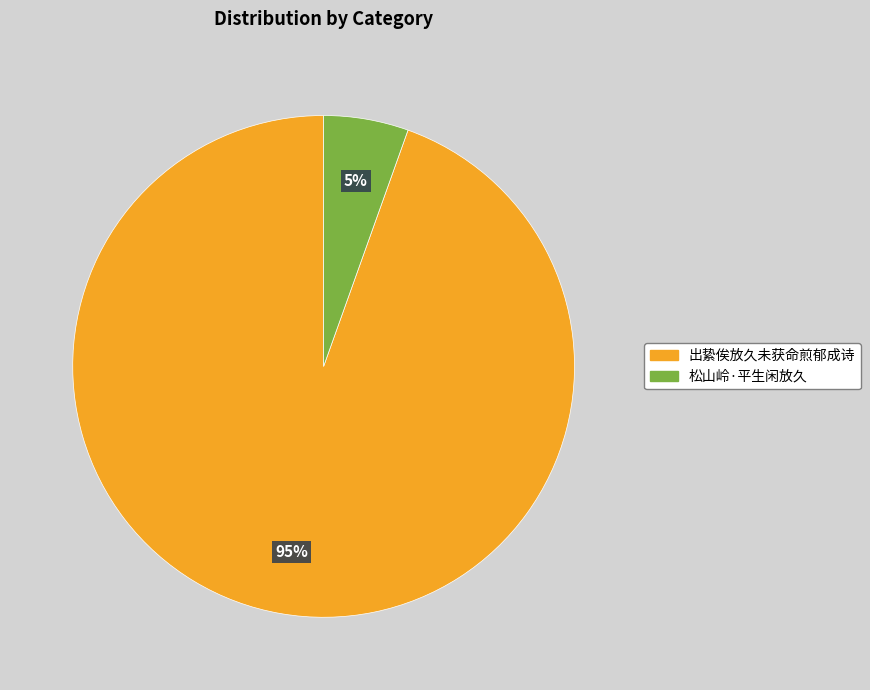

To the nearest percent, what is the combined percentage of 出絷俟放久未获命煎郁成诗 and 松山岭·平生闲放久?

100%